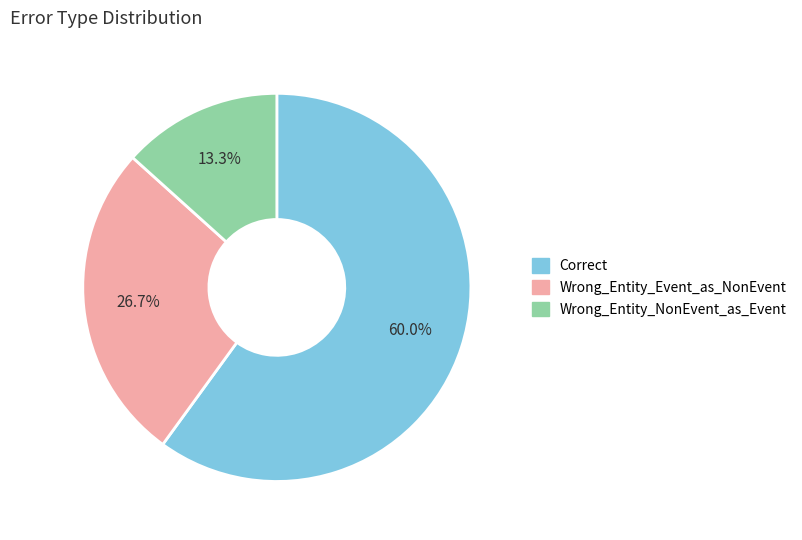

Does any single category account for the majority?

Yes